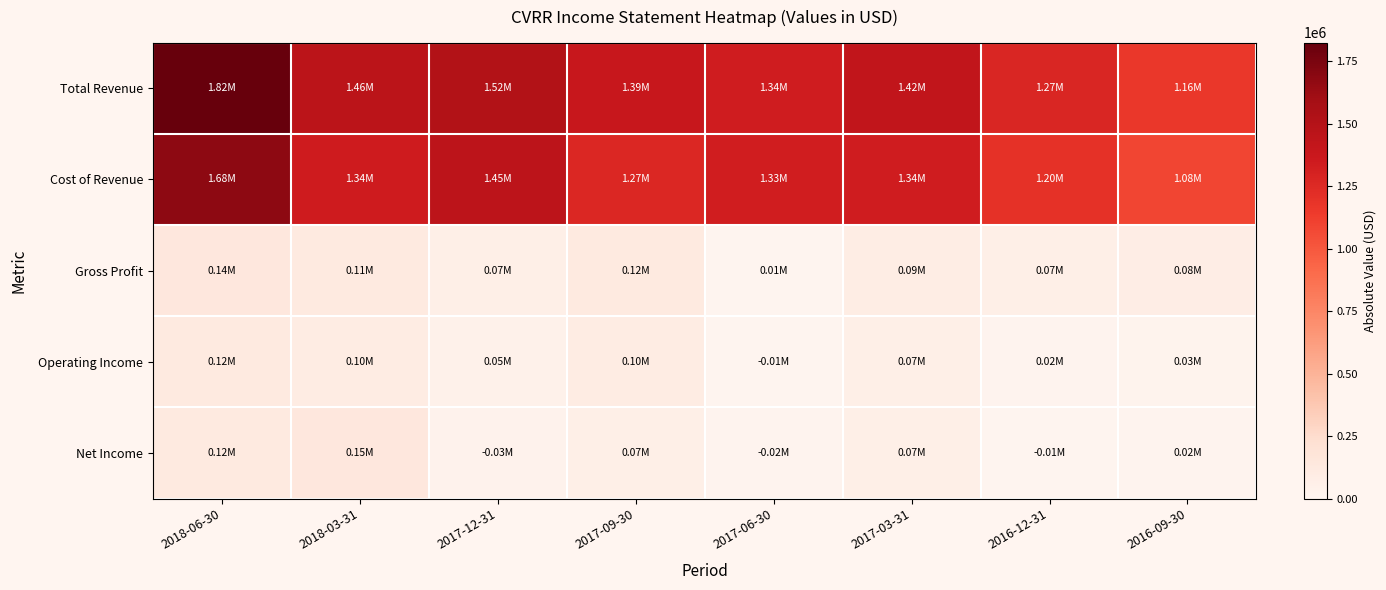

How many distinct data groups are displayed?

5